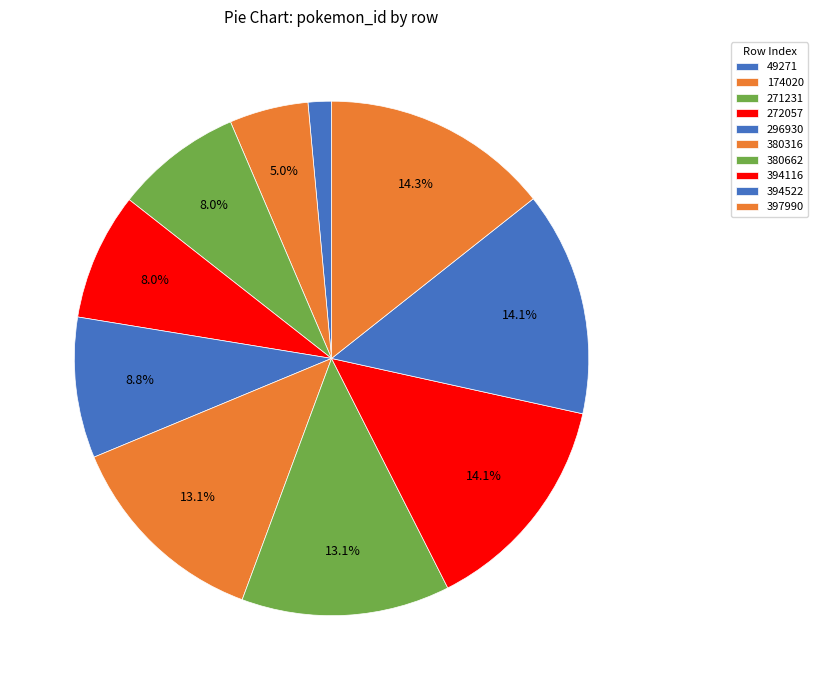

Which slice is the largest?

397990